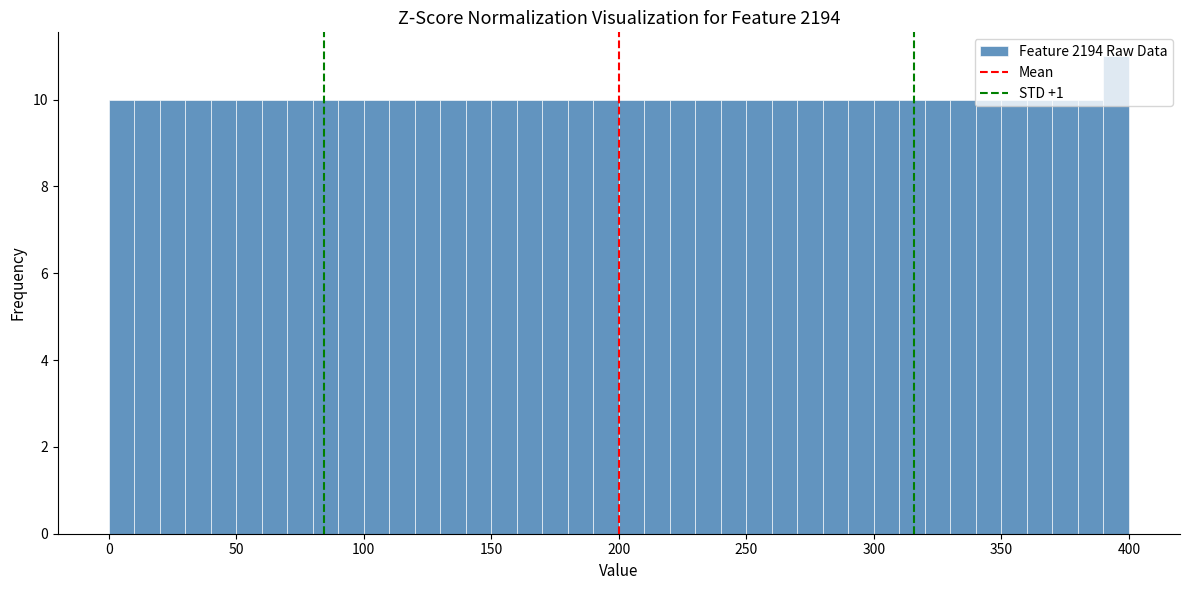

Read against the x-axis, roughly where is the centre of the tallest bar?

395